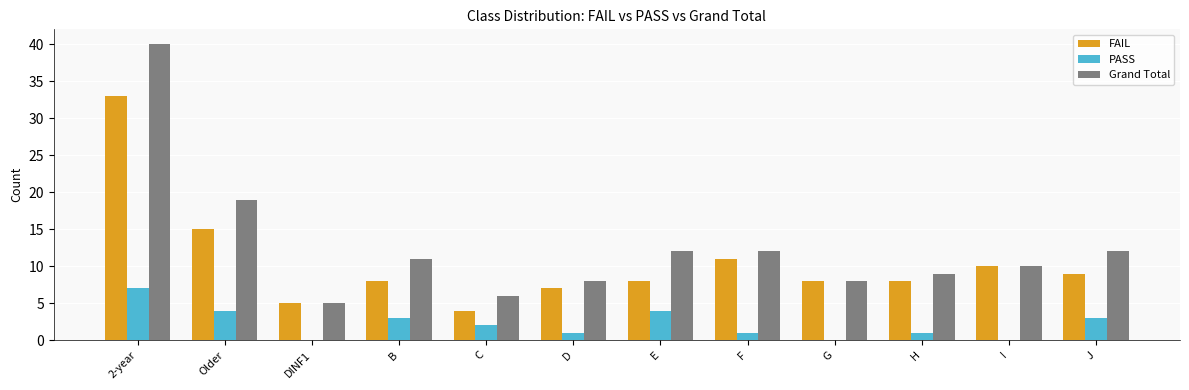

Read the Grand Total value at B.

11